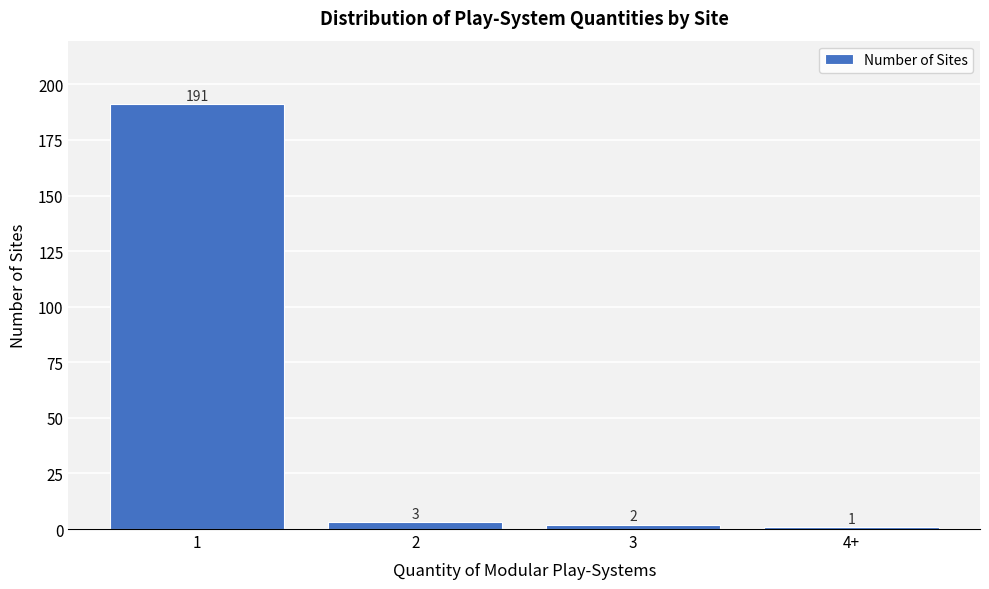

Reading right to left, transcribe all the data shown in this chart.

1	2	3	191